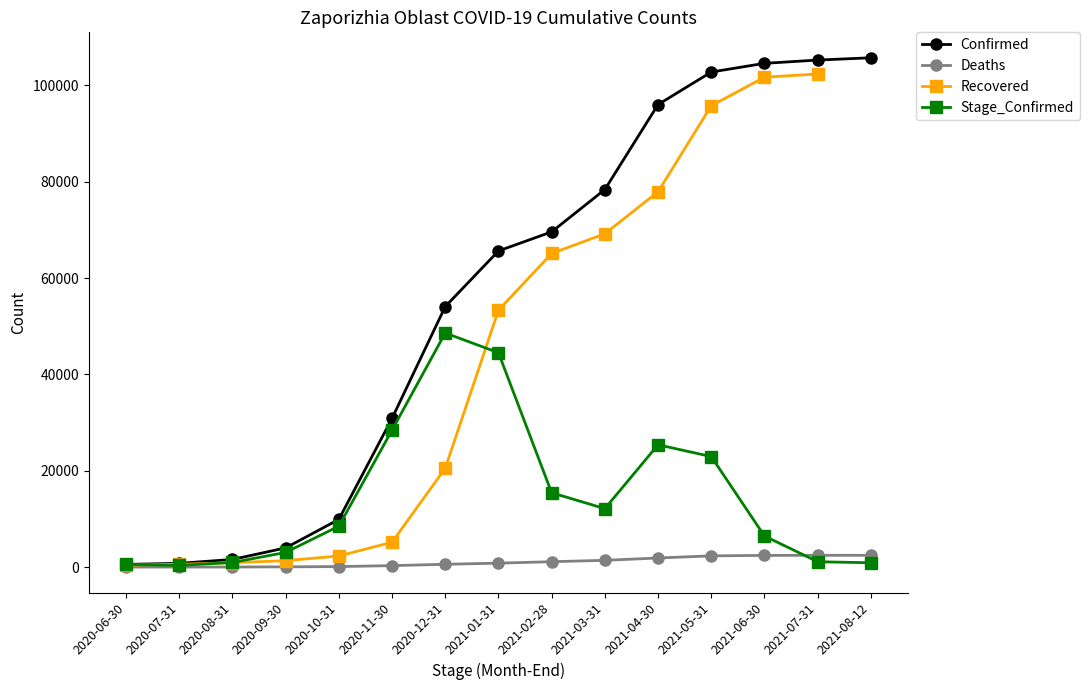

What is the approximate value of Recovered at 2020-08-31?

918.0